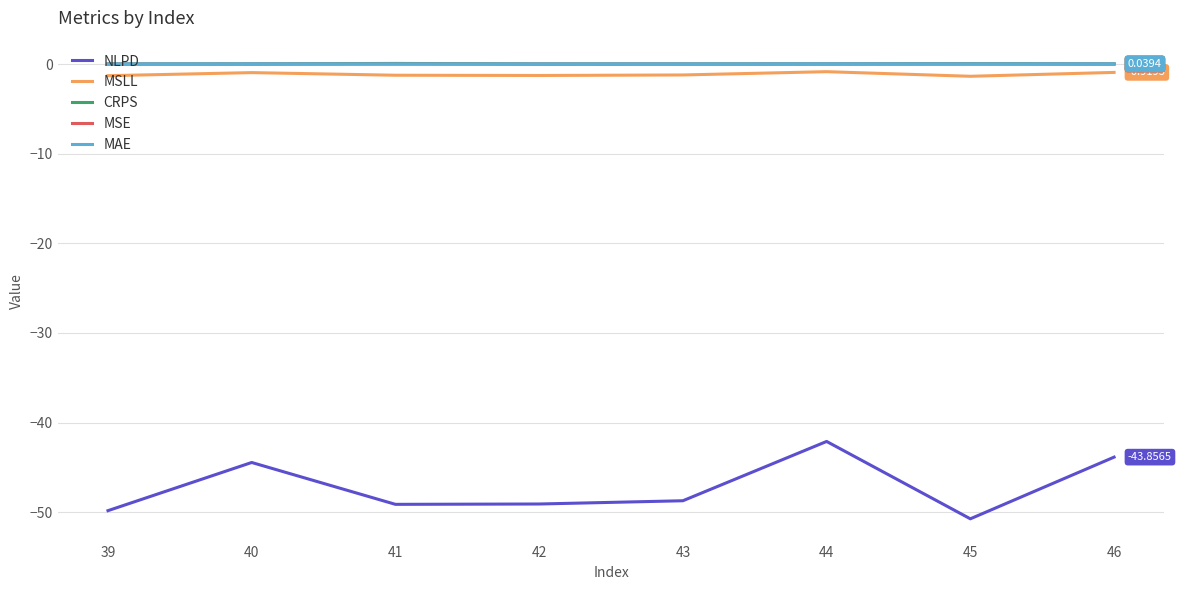

Which series has the widest spread of values?

NLPD